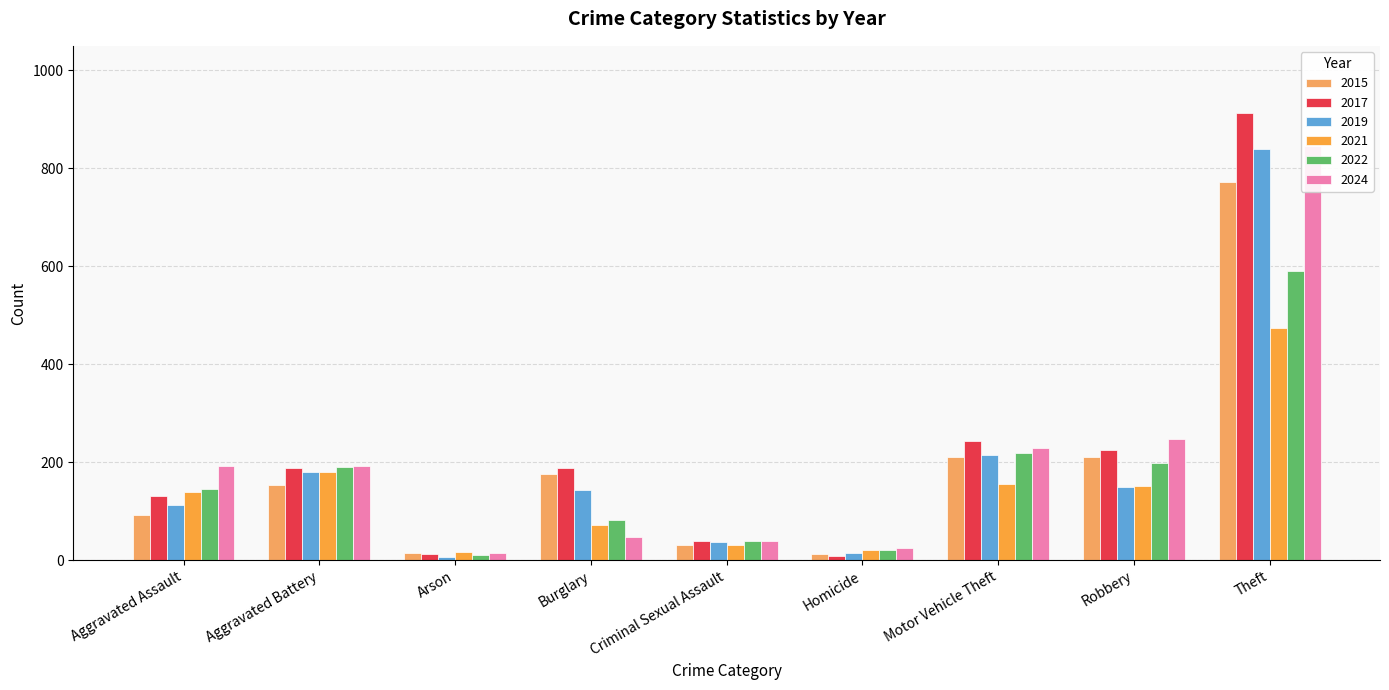

Is it true that 2015 equals 153 at Aggravated Battery?

True